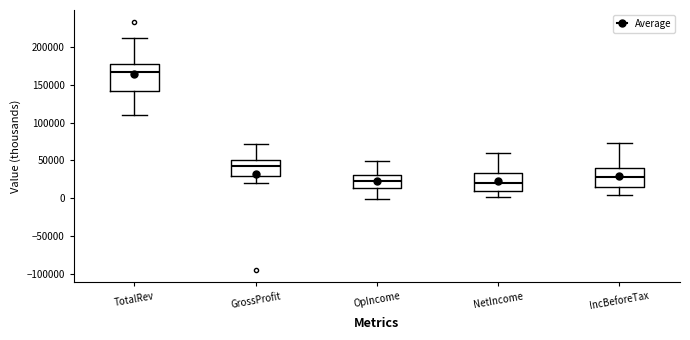

Which box has the highest median line?

TotalRev